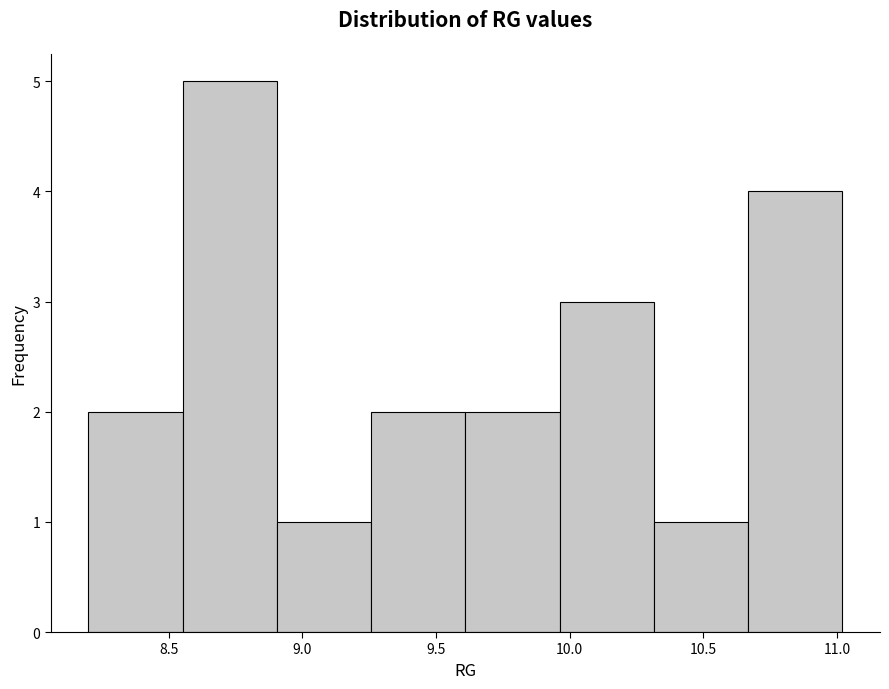

Reading left to right, list every bar in this chart as the range it spans on the x-axis followed by its height. Neither the bar edges nor the heights are printed on the chart, so give them approximately, as read against the axes.

8.20 to 8.55: 2
8.55 to 8.90: 5
8.90 to 9.25: 1
9.25 to 9.60: 2
9.60 to 9.95: 2
9.95 to 10.30: 3
10.30 to 10.65: 1
10.65 to 11.00: 4